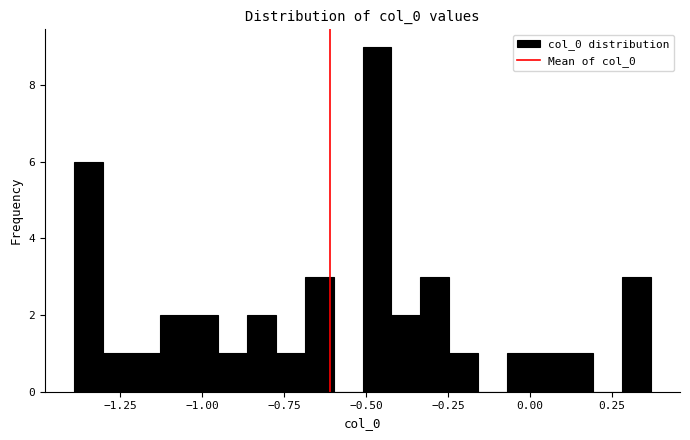

Read against the x-axis, roughly where is the centre of the tallest bar?

-0.45